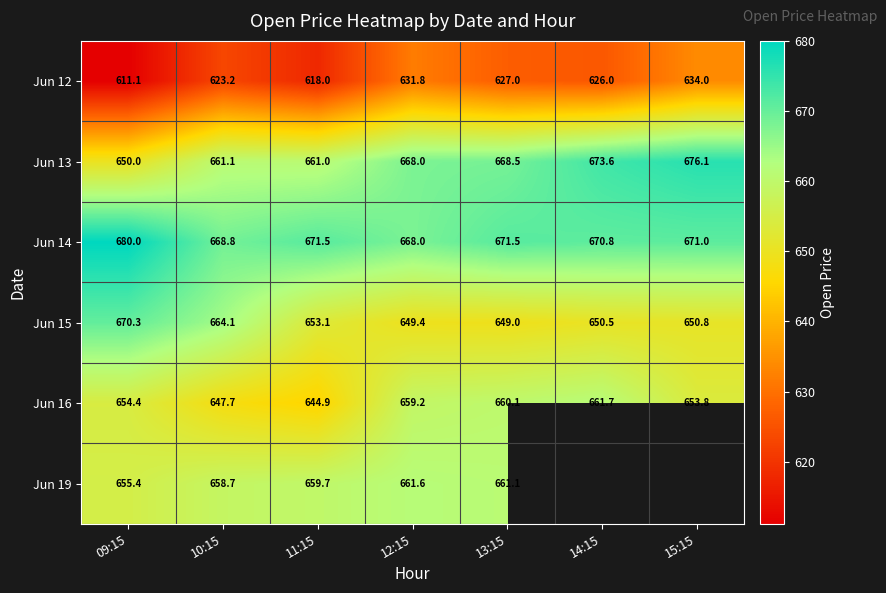

What is the spread (max minus min) of values at 11:15?

53.5